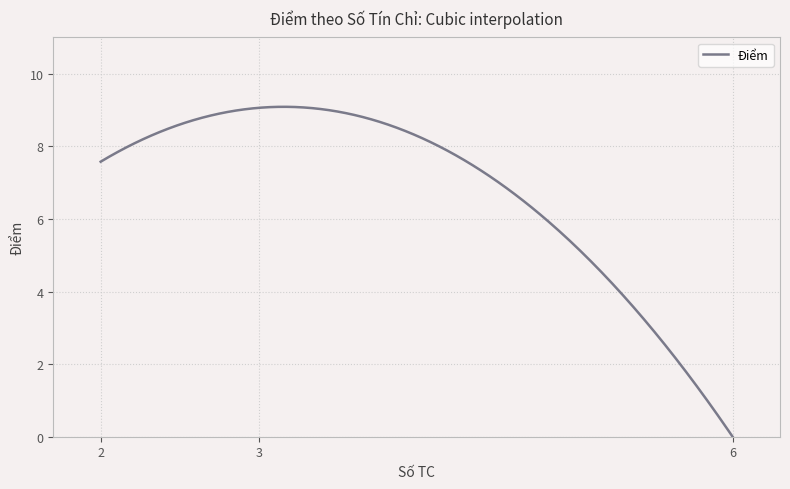

True or false: the data has more than 0 interior local peaks.

True